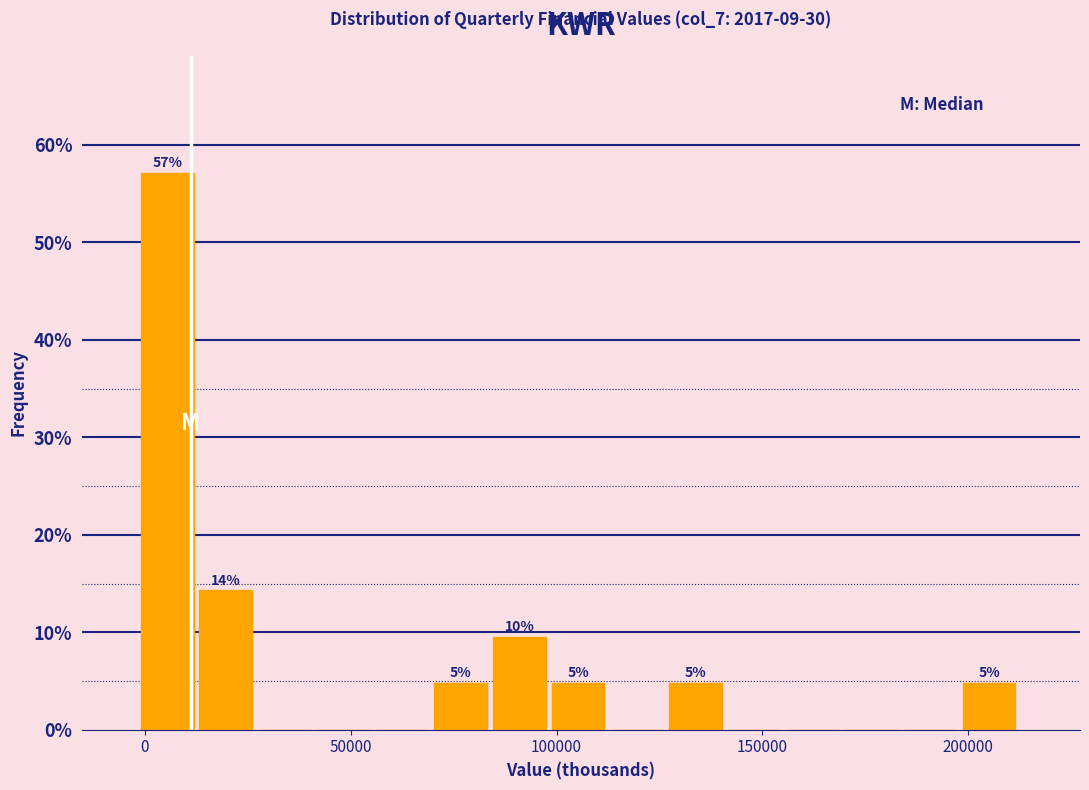

Read against the x-axis, roughly where is the centre of the tallest bar?

5000